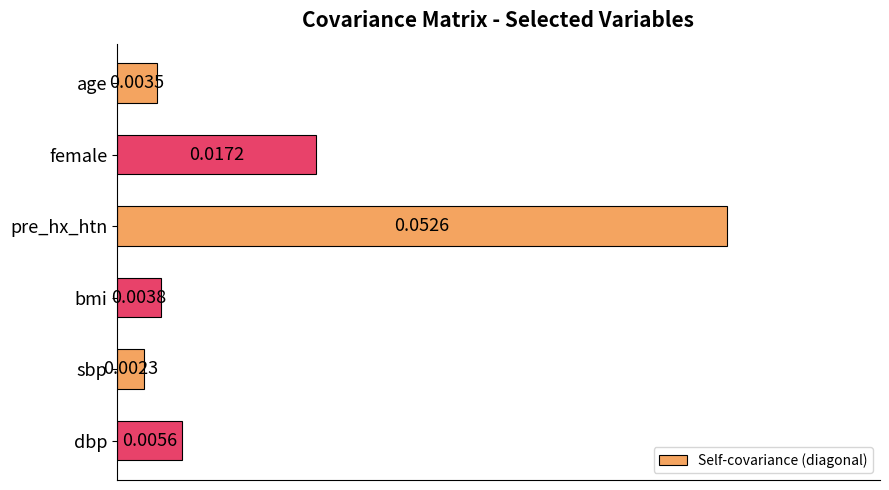

What is the label of the 1st bar from the top?

age